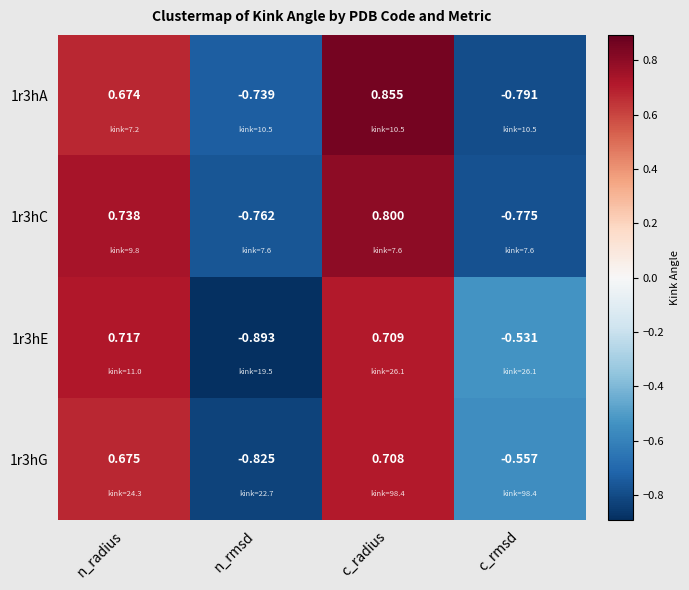

At which category does the chart reach its peak across all series?

c_radius